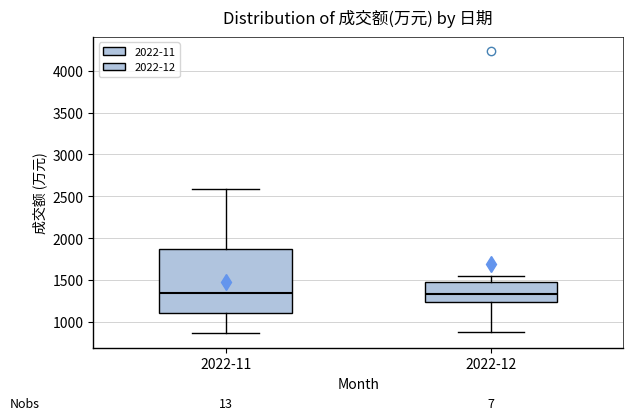

Reading left to right, transcribe this box plot: for each box, give where its median line is, the range the box spans, and where its two whiskers end, as read against the y-axis. The values are not printed on the chart, so give them approximately, as read against the axis.

2022-11: median 1350, box 1100 to 1900, whiskers 850 to 2600
2022-12: median 1350, box 1250 to 1500, whiskers 900 to 1550